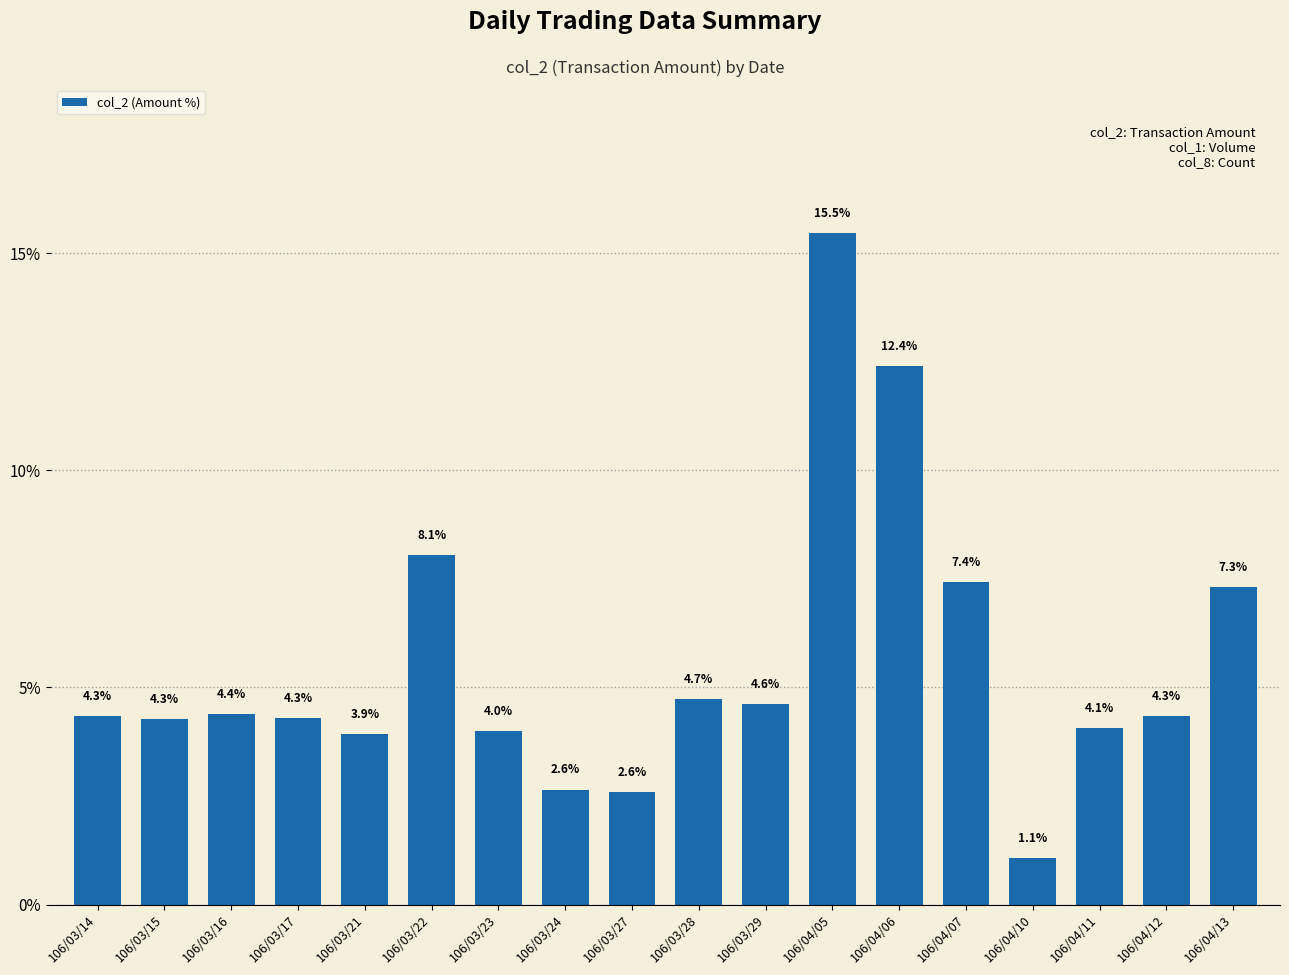

What value does the data have at 106/03/21?

3.9